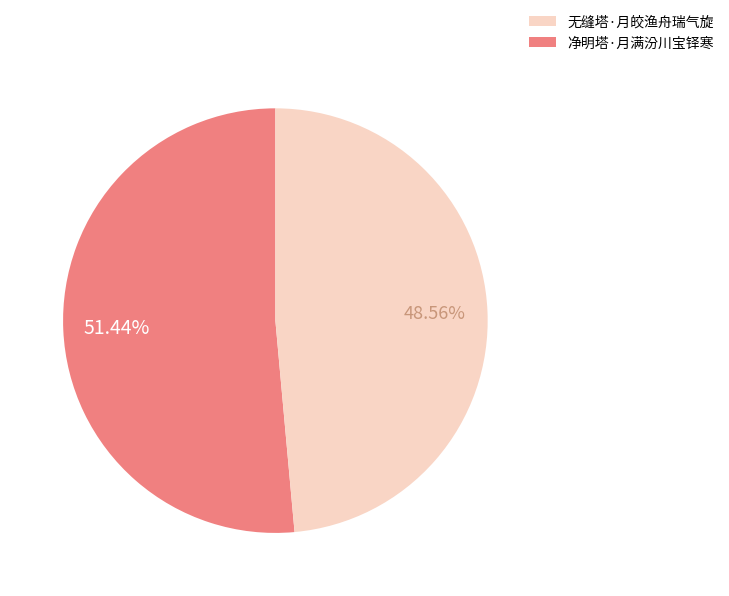

Count the number of slices in the pie.

2